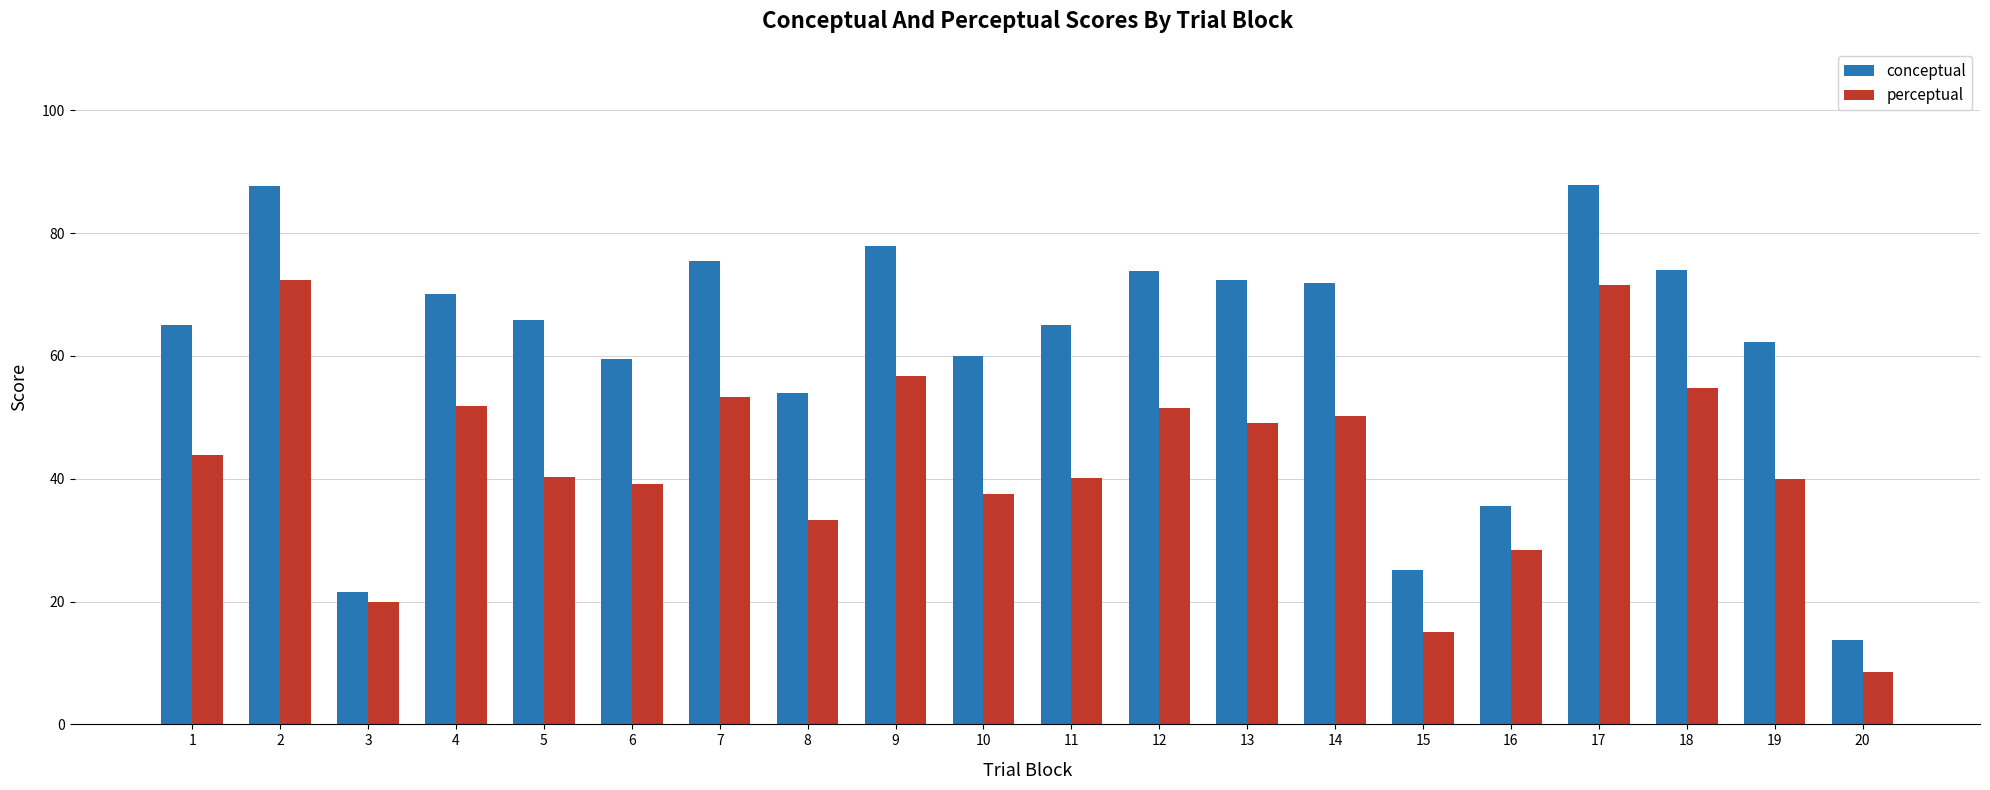

What is the difference between the maximum and minimum values in the conceptual series?

74.2